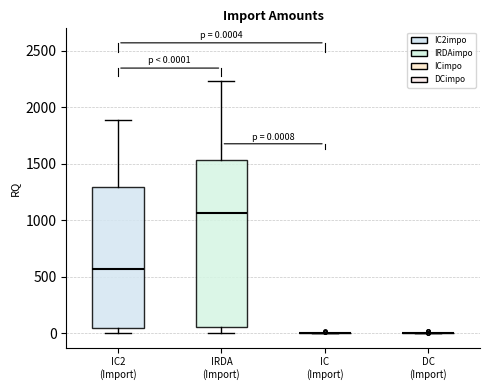

Comparing the boxes themselves (not the whiskers), which one is the tallest?

IRDA (Import)